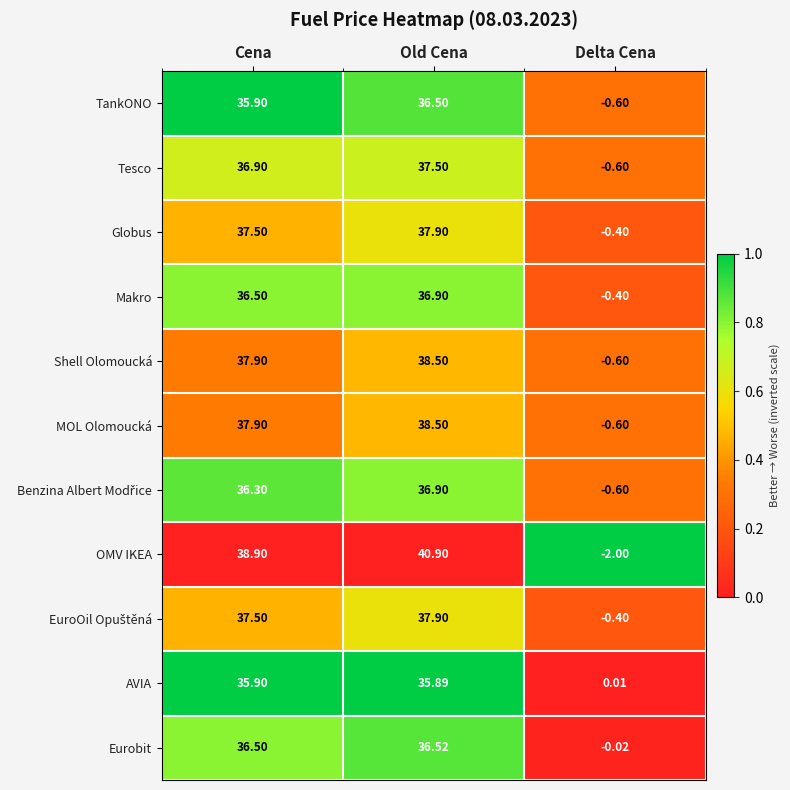

Between Old Cena and Delta Cena, which series saw the biggest shift?

OMV IKEA